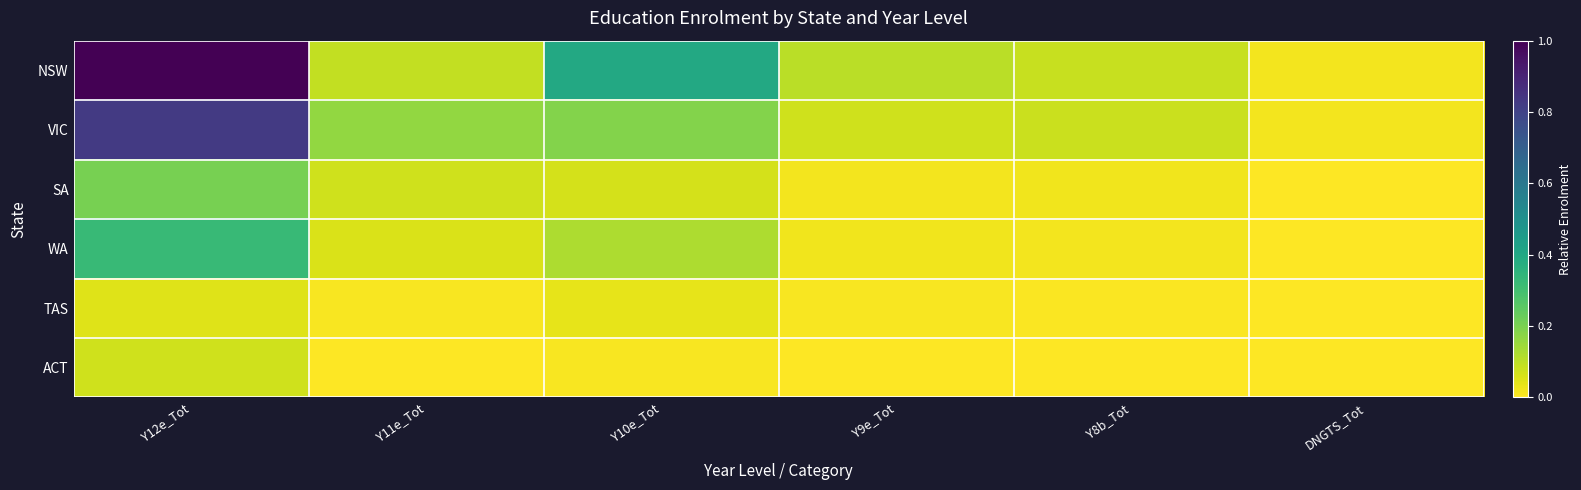

Which has a higher value, Y12e_Tot or Y10e_Tot?

Y12e_Tot